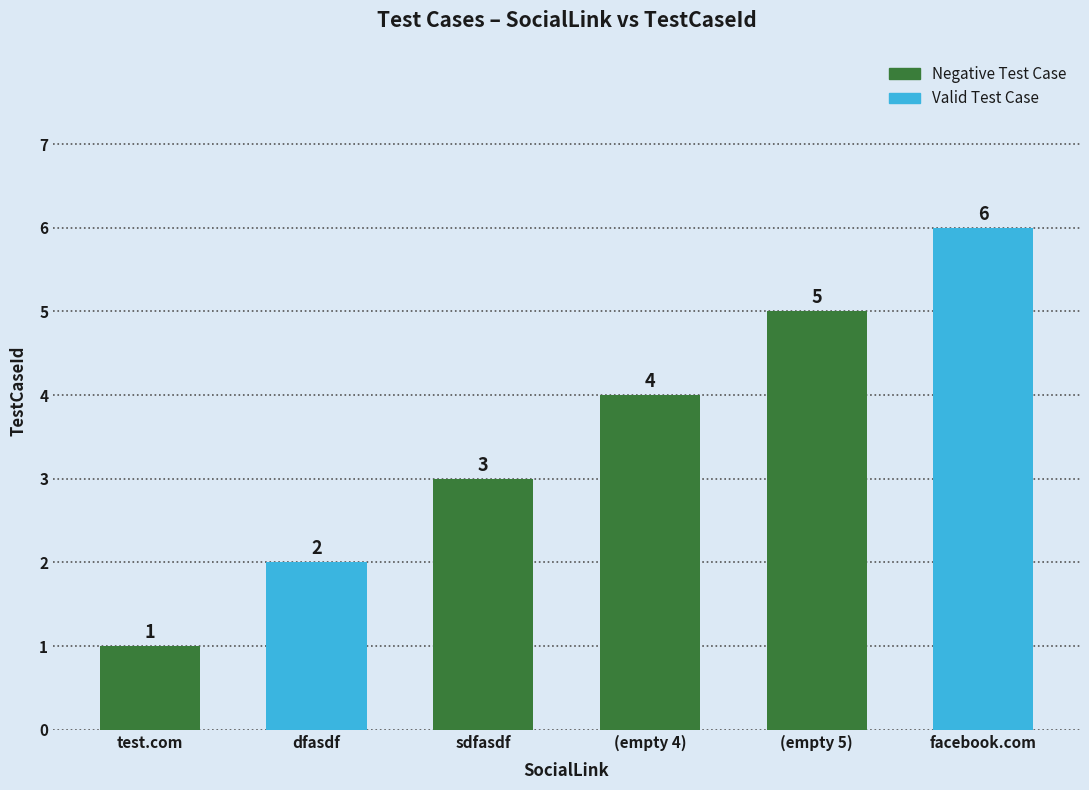

Reading left to right, extract all data points from this chart.

test.com=1	dfasdf=2	sdfasdf=3	(empty 4)=4	(empty 5)=5	facebook.com=6